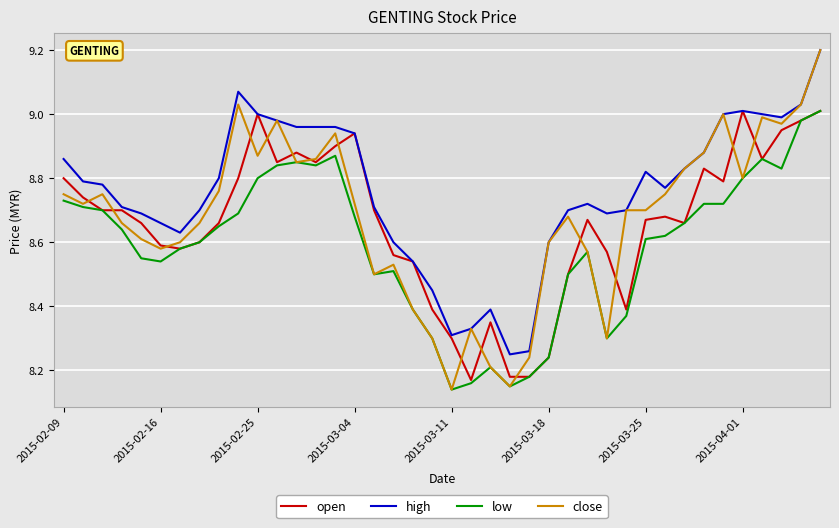

Which series has the widest spread of values?

close